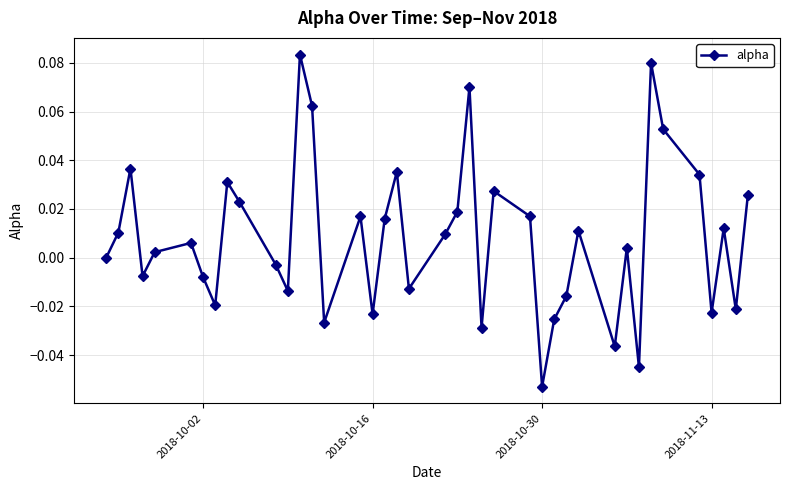

How many interior local valleys (lower than both neighbors) does the data have?

12